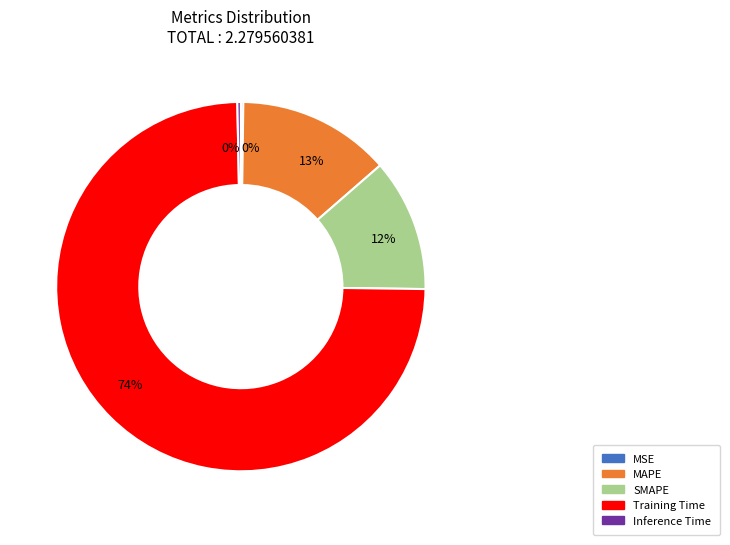

Which category has the biggest portion of the pie?

Training Time